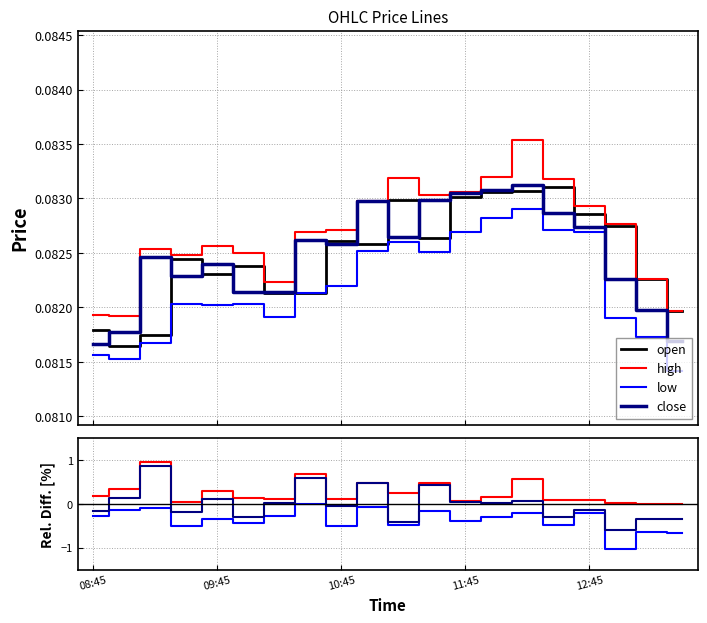

List the series in order of their peak value, highest first.

high, close, open, low